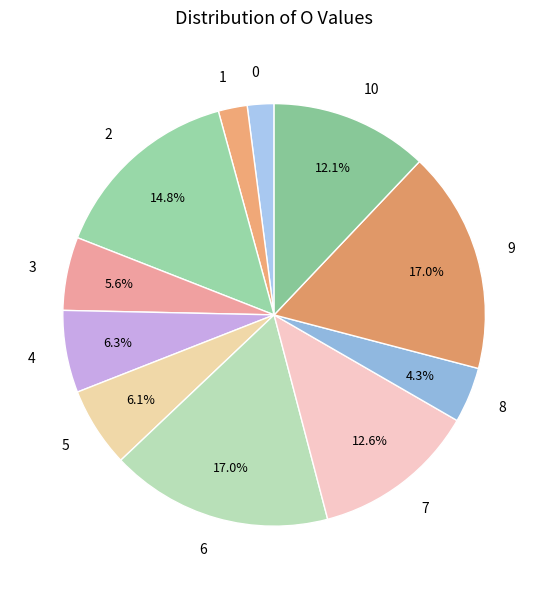

To the nearest percent, what percentage of the pie is 10?

12%